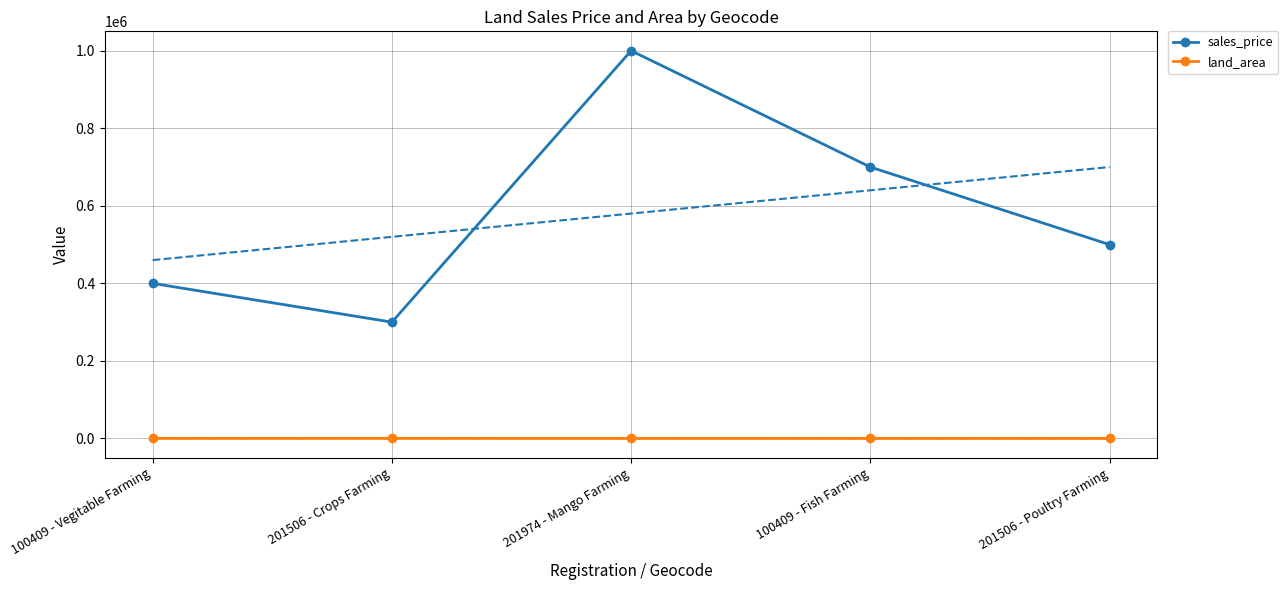

At which category does the chart reach its minimum across all series?

201506 - Poultry Farming